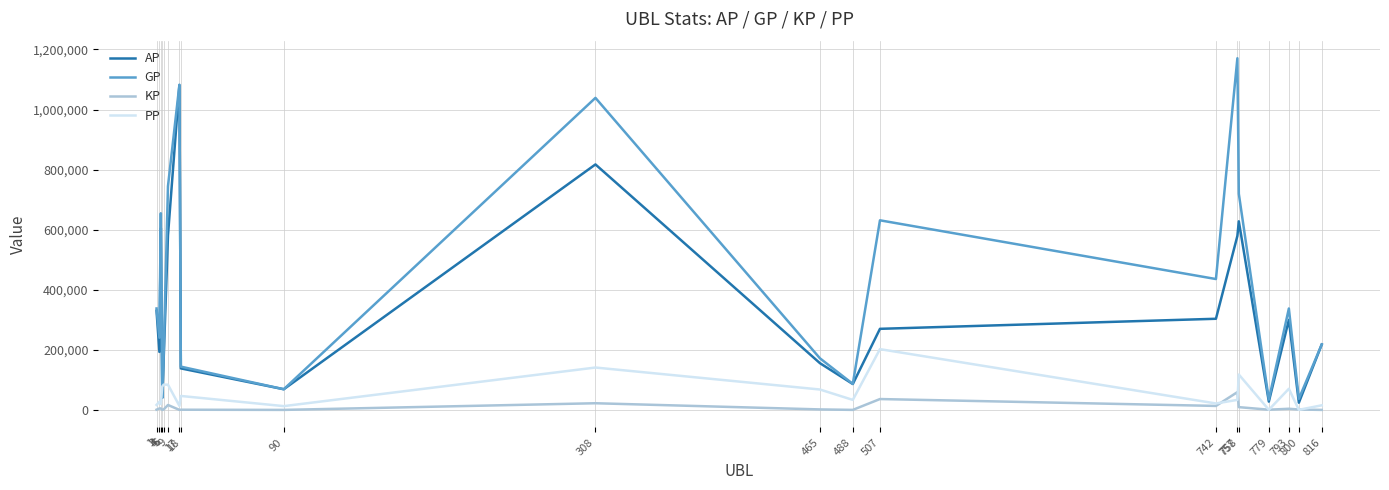

Is the value of KP at 800 greater than the value of PP at 758?

No